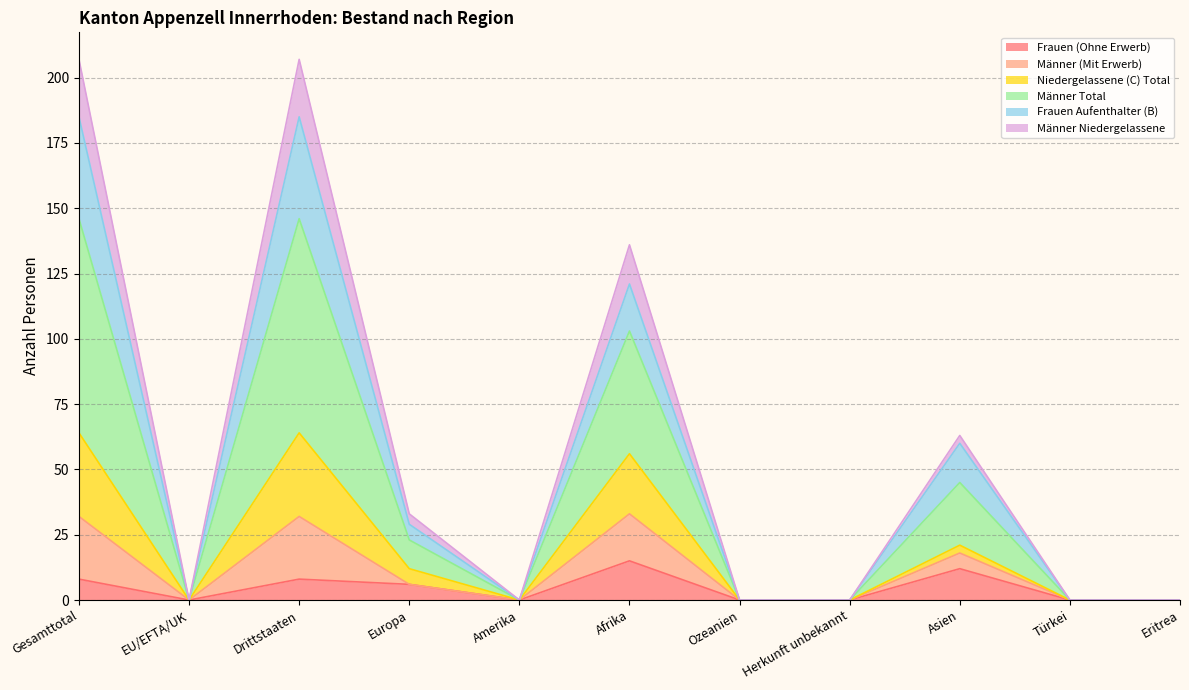

What is the label of the 1st point from the left?

Gesamttotal